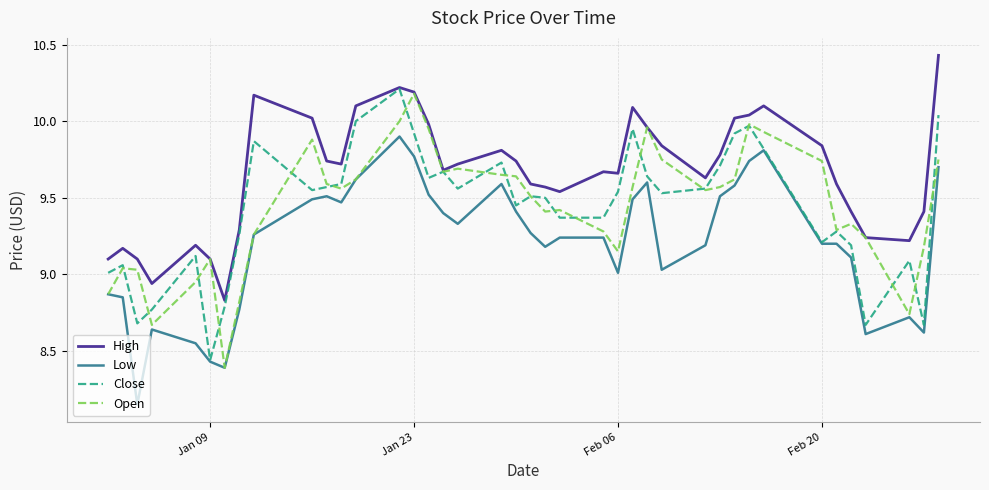

True or false: High and Low cross at least once.

False